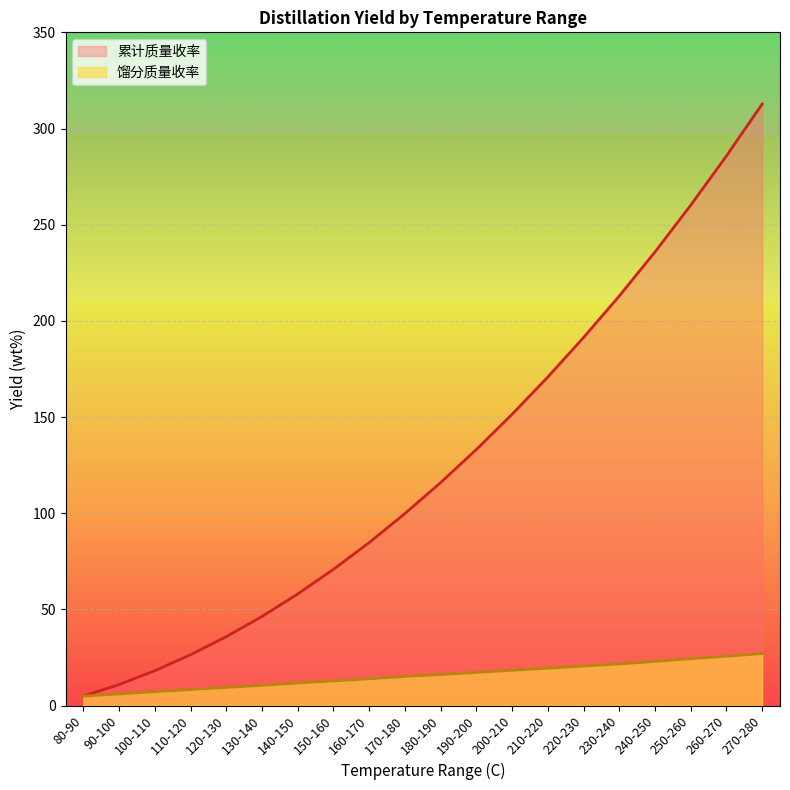

What is the difference between the highest and lowest values at 260-270?

260.1